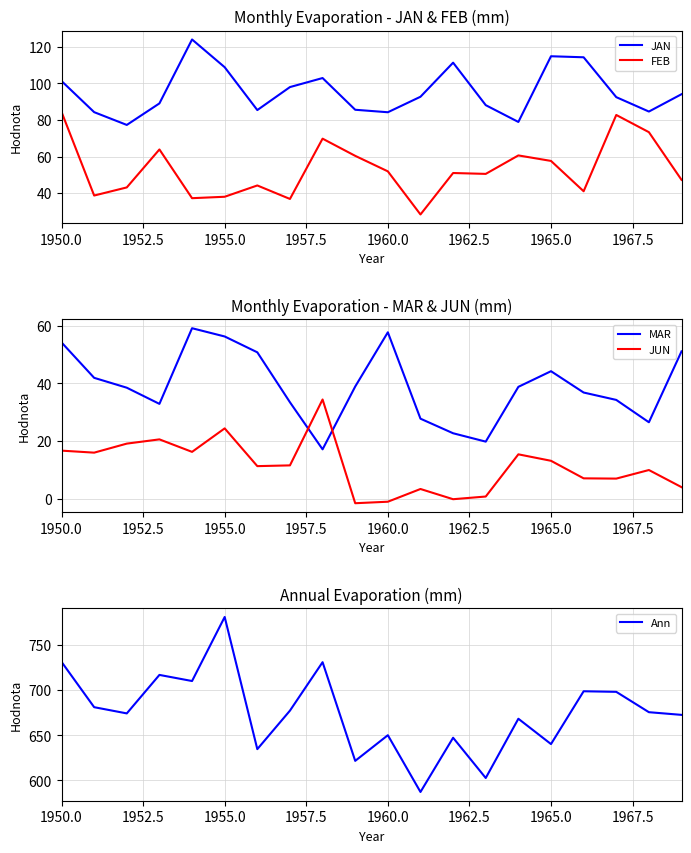

True or false: JAN and FEB intersect in this chart.

False